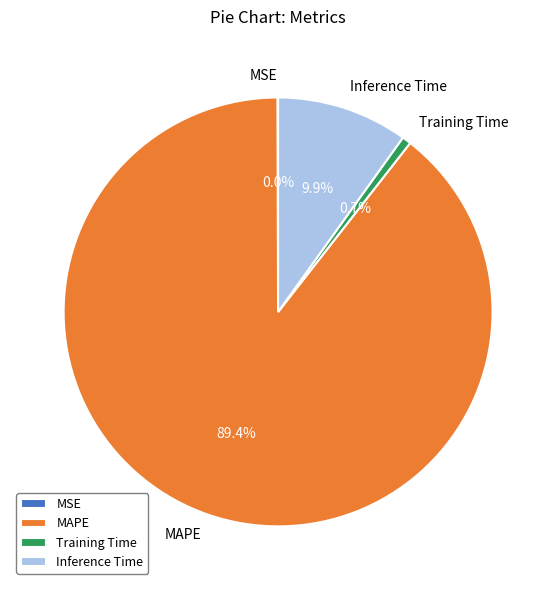

Is the sum of Training Time and MAPE greater than half?

Yes